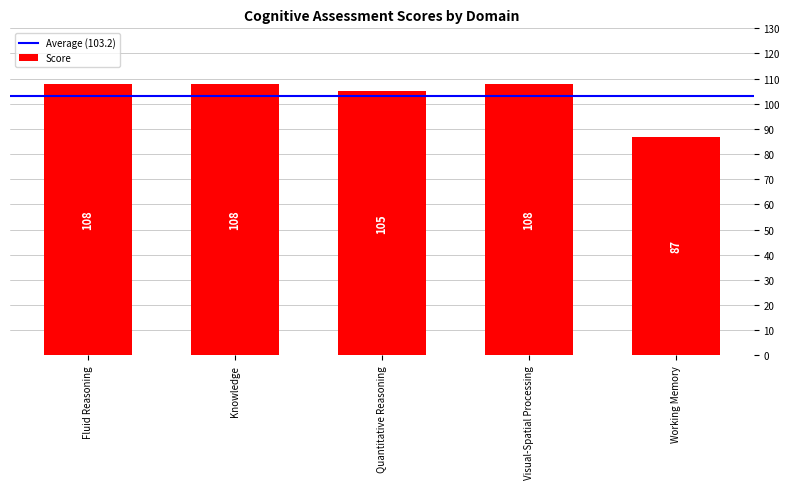

What is the change in value from Knowledge to Quantitative Reasoning?

-3